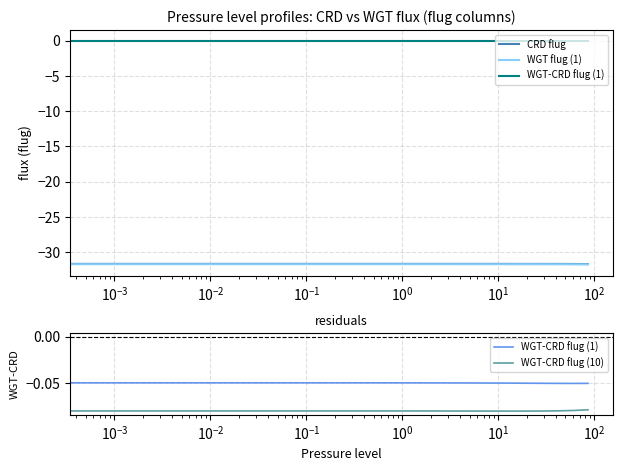

List the series in order of their peak value, highest first.

WGT-CRD flug (1), WGT-CRD flug (10), CRD flug, WGT flug (1)